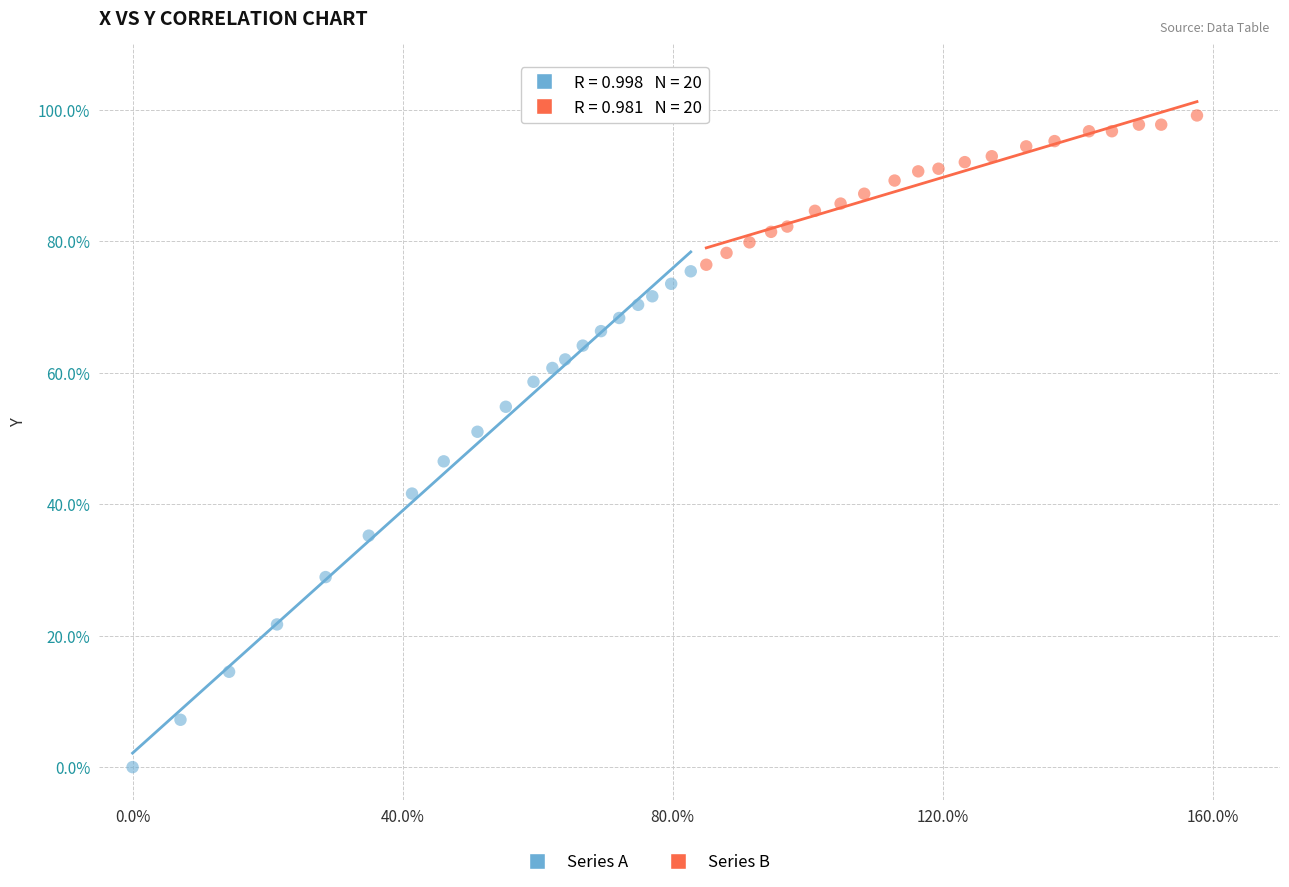

Which series has the largest Y range (max minus min)?

Series A